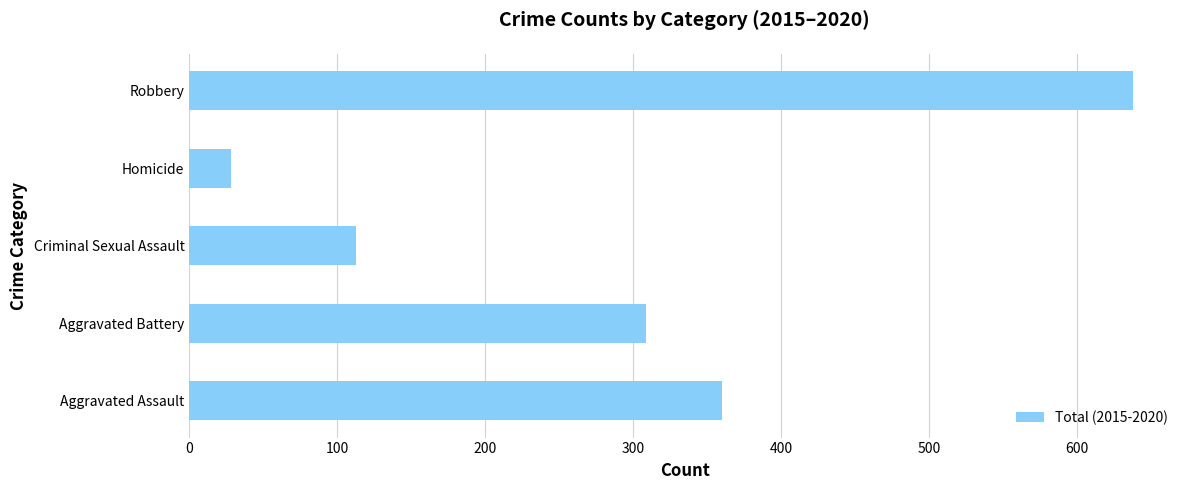

At which category does the chart reach its peak across all series?

Robbery